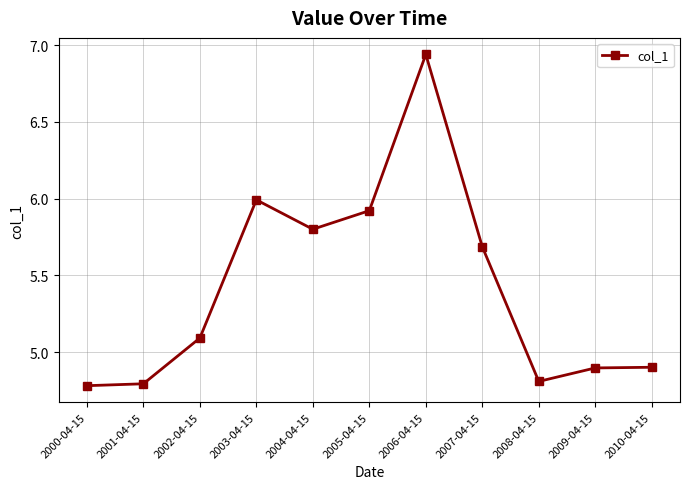

Is it true that the value at 2008-04-15 is 8.1?

False